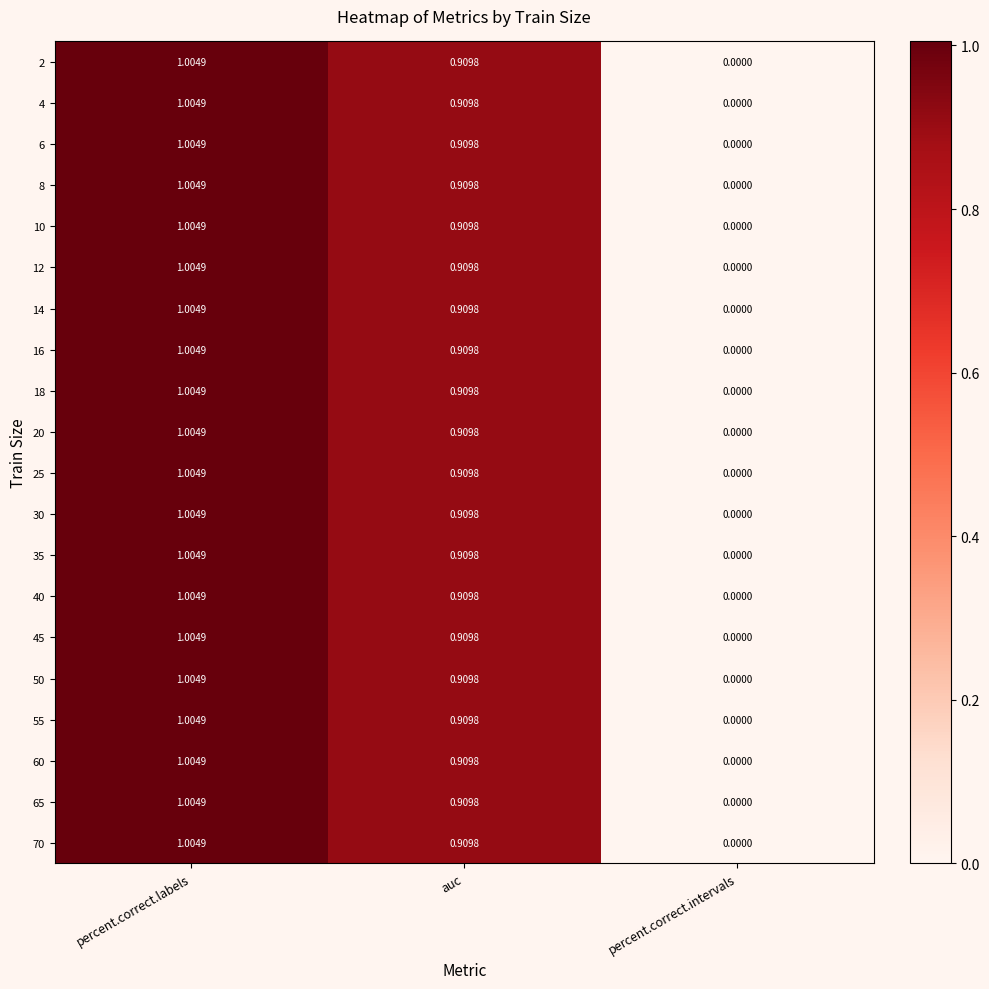

Which label corresponds to the largest value in the chart?

percent.correct.labels